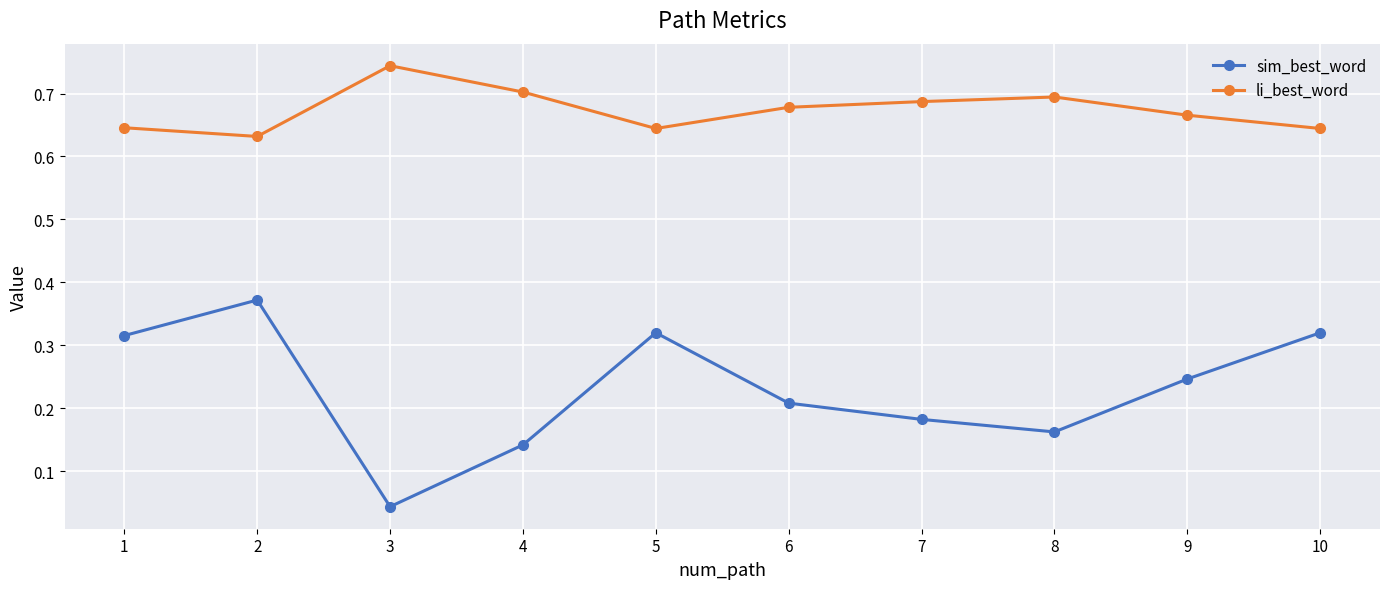

What is the sum of the li_best_word values at 9 and 3?

1.4